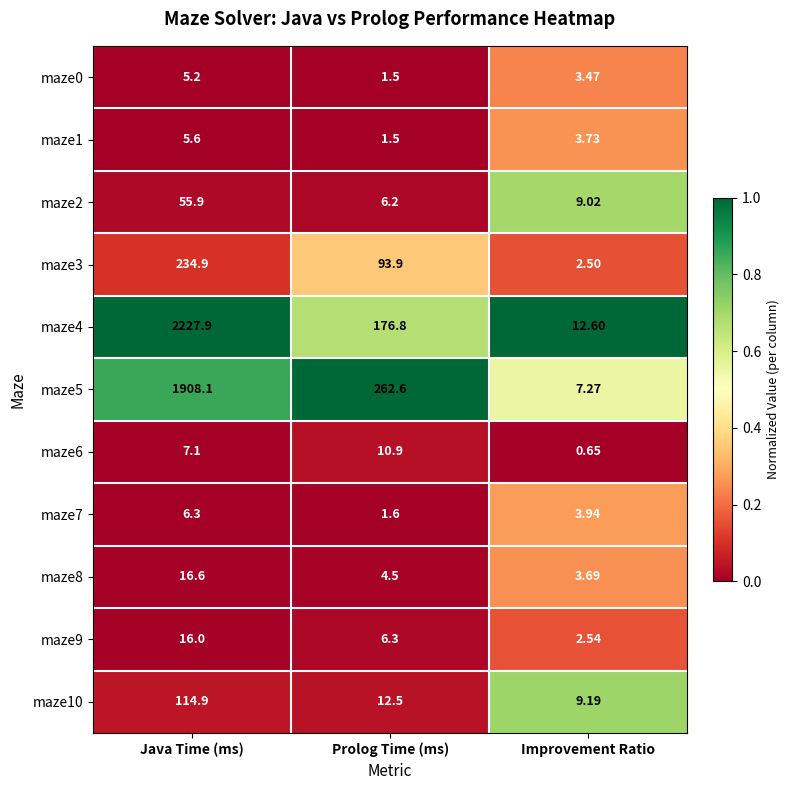

Is the value of maze10 at Java Time (ms) greater than the value of maze0 at Improvement Ratio?

Yes